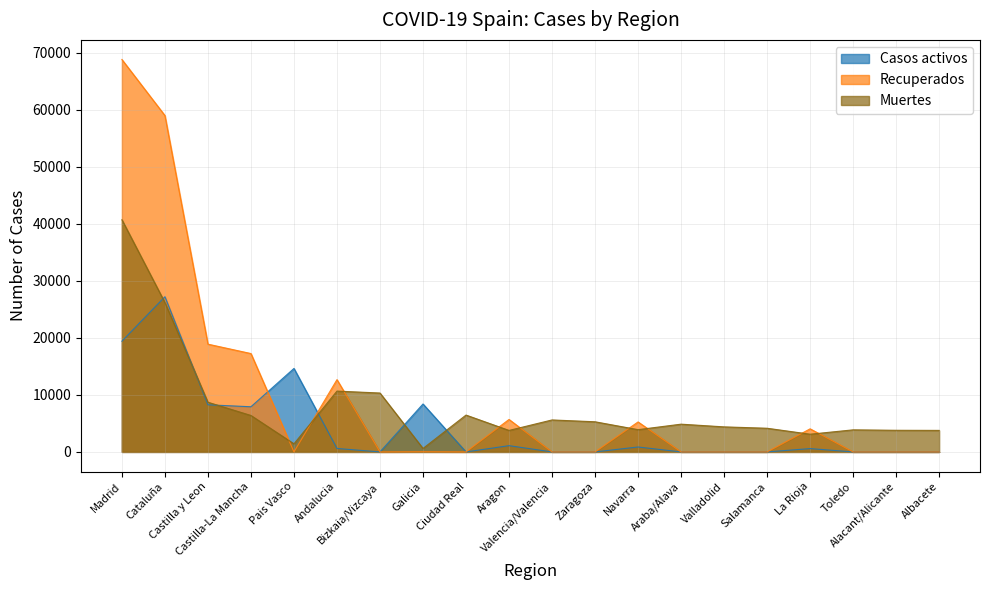

What is the difference between the highest and lowest values at Aragon?

4598